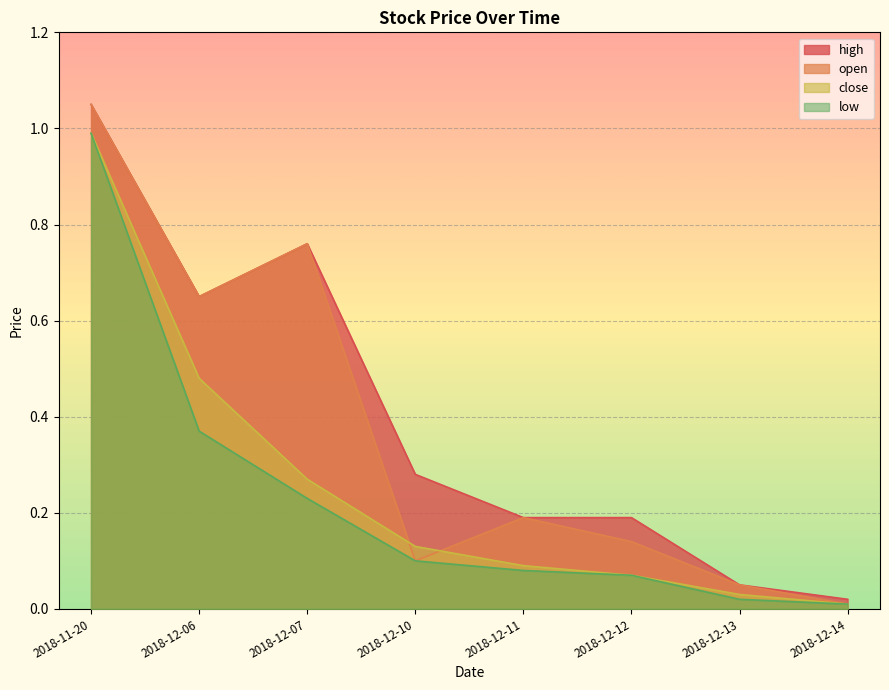

What is the total value across all series at 2018-12-10?

0.6